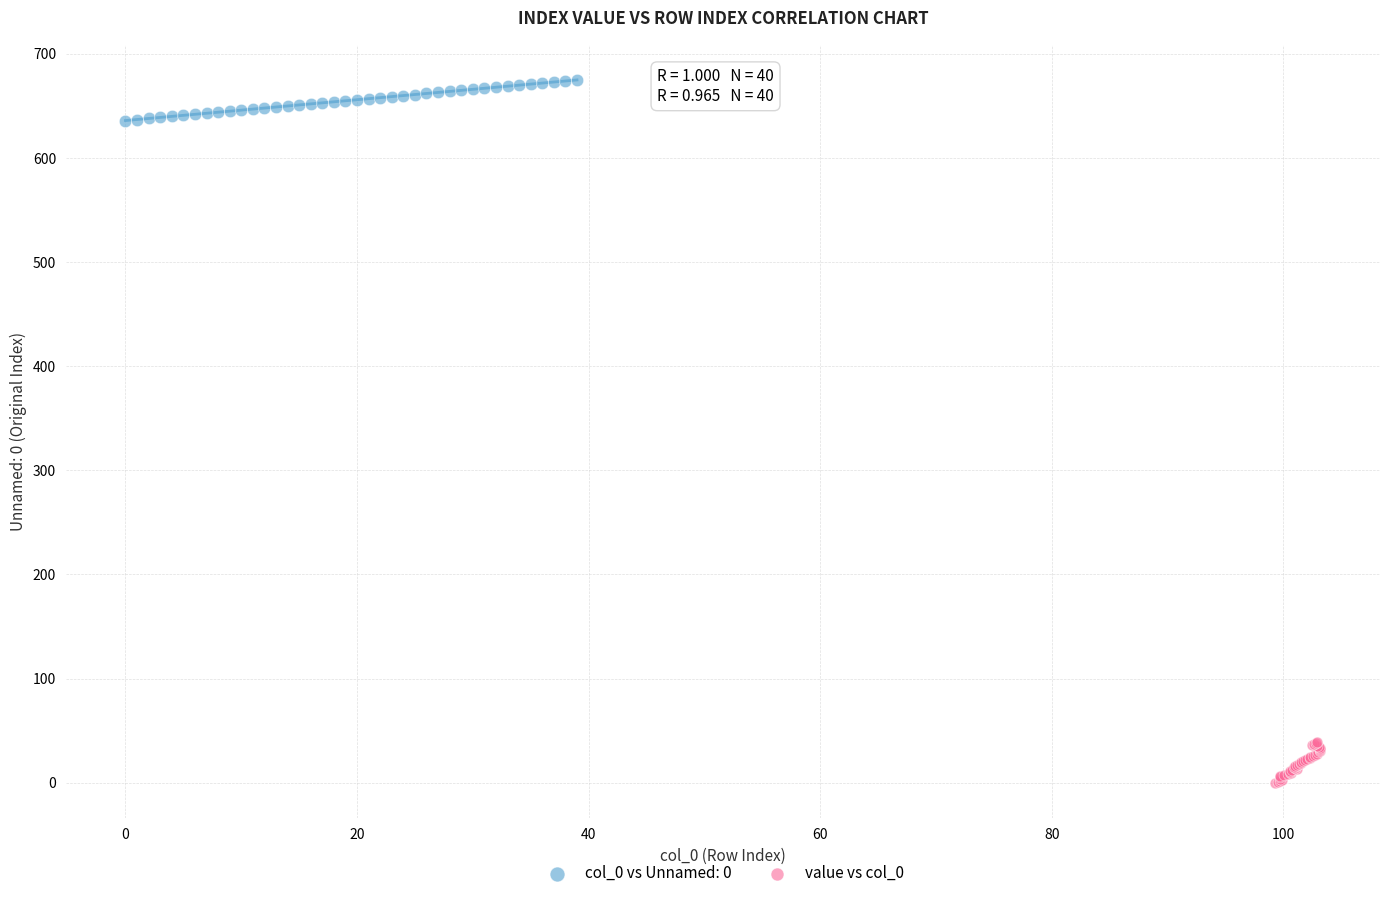

Which series reaches the minimum Y coordinate?

value vs col_0